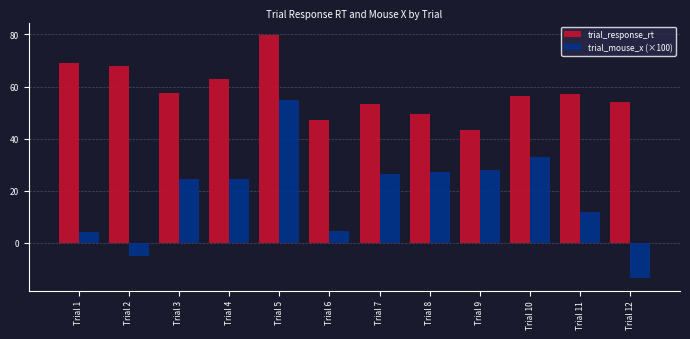

Is the value of trial_mouse_x (×100) at Trial 11 greater than the value of trial_response_rt at Trial 11?

No